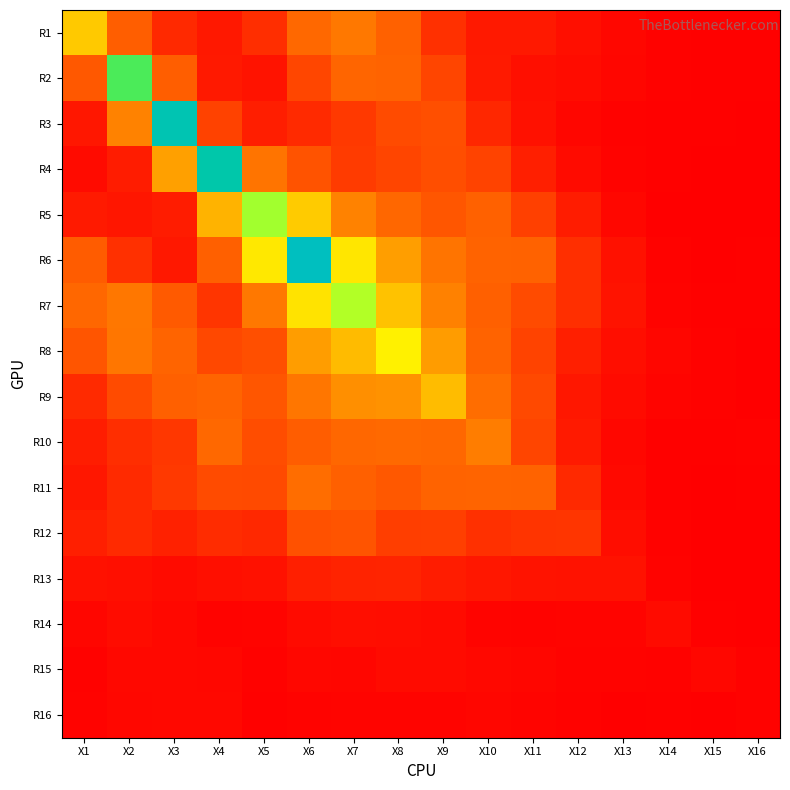

Reading left to right, list all the values displayed in this chart.

R1: X1=3.1	X2=1.2	X3=0.5	X4=0.3	X5=0.6	X6=1.4	X7=1.7	X8=1.3	X9=0.6	X10=0.3	X11=0.3	X12=0.2	X13=0.1	X14=0.0	X15=0.0	X16=0.0
R2: X1=1.1	X2=6.2	X3=1.2	X4=0.3	X5=0.3	X6=0.9	X7=1.4	X8=1.3	X9=0.9	X10=0.4	X11=0.2	X12=0.2	X13=0.1	X14=0.0	X15=0.0	X16=0.0
R3: X1=0.3	X2=1.9	X3=7.7	X4=0.8	X5=0.4	X6=0.5	X7=0.7	X8=1.0	X9=1.0	X10=0.5	X11=0.2	X12=0.1	X13=0.0	X14=0.0	X15=0.0	X16=0.0
R4: X1=0.2	X2=0.4	X3=2.4	X4=7.5	X5=1.6	X6=1.1	X7=0.8	X8=0.9	X9=1.0	X10=0.9	X11=0.4	X12=0.2	X13=0.1	X14=0.0	X15=0.0	X16=0.0
R5: X1=0.4	X2=0.3	X3=0.4	X4=2.7	X5=5.5	X6=3.2	X7=1.9	X8=1.4	X9=1.1	X10=1.3	X11=0.8	X12=0.4	X13=0.1	X14=0.0	X15=0.0	X16=0.0
R6: X1=1.2	X2=0.6	X3=0.3	X4=1.3	X5=3.9	X6=7.9	X7=3.8	X8=2.4	X9=1.6	X10=1.3	X11=1.3	X12=0.6	X13=0.2	X14=0.1	X15=0.0	X16=0.0
R7: X1=1.4	X2=1.7	X3=1.2	X4=0.7	X5=1.7	X6=3.7	X7=5.4	X8=3.0	X9=1.9	X10=1.3	X11=1.0	X12=0.6	X13=0.3	X14=0.1	X15=0.0	X16=0.0
R8: X1=1.1	X2=1.7	X3=1.3	X4=0.9	X5=1.0	X6=2.3	X7=2.9	X8=4.1	X9=2.3	X10=1.3	X11=0.9	X12=0.4	X13=0.2	X14=0.1	X15=0.0	X16=0.0
R9: X1=0.5	X2=1.0	X3=1.3	X4=1.3	X5=1.1	X6=1.7	X7=2.1	X8=2.1	X9=2.9	X10=1.5	X11=0.9	X12=0.3	X13=0.2	X14=0.1	X15=0.0	X16=0.0
R10: X1=0.4	X2=0.6	X3=0.7	X4=1.4	X5=1.0	X6=1.2	X7=1.4	X8=1.4	X9=1.4	X10=1.8	X11=0.9	X12=0.3	X13=0.1	X14=0.0	X15=0.0	X16=0.0
R11: X1=0.3	X2=0.6	X3=0.7	X4=1.0	X5=1.0	X6=1.5	X7=1.3	X8=1.1	X9=1.3	X10=1.3	X11=1.3	X12=0.5	X13=0.1	X14=0.0	X15=0.0	X16=0.0
R12: X1=0.4	X2=0.6	X3=0.4	X4=0.6	X5=0.5	X6=1.0	X7=1.1	X8=0.8	X9=0.8	X10=0.6	X11=0.7	X12=0.7	X13=0.2	X14=0.0	X15=0.0	X16=0.0
R13: X1=0.2	X2=0.2	X3=0.1	X4=0.2	X5=0.2	X6=0.4	X7=0.5	X8=0.5	X9=0.4	X10=0.3	X11=0.3	X12=0.2	X13=0.2	X14=0.1	X15=0.0	X16=0.0
R14: X1=0.1	X2=0.2	X3=0.1	X4=0.1	X5=0.1	X6=0.1	X7=0.2	X8=0.2	X9=0.1	X10=0.1	X11=0.1	X12=0.1	X13=0.1	X14=0.2	X15=0.0	X16=0.0
R15: X1=0.0	X2=0.1	X3=0.1	X4=0.1	X5=0.0	X6=0.1	X7=0.1	X8=0.2	X9=0.2	X10=0.1	X11=0.1	X12=0.1	X13=0.1	X14=0.0	X15=0.1	X16=0.0
R16: X1=0.1	X2=0.1	X3=0.1	X4=0.1	X5=0.0	X6=0.1	X7=0.1	X8=0.1	X9=0.1	X10=0.1	X11=0.1	X12=0.0	X13=0.0	X14=0.0	X15=0.0	X16=0.0